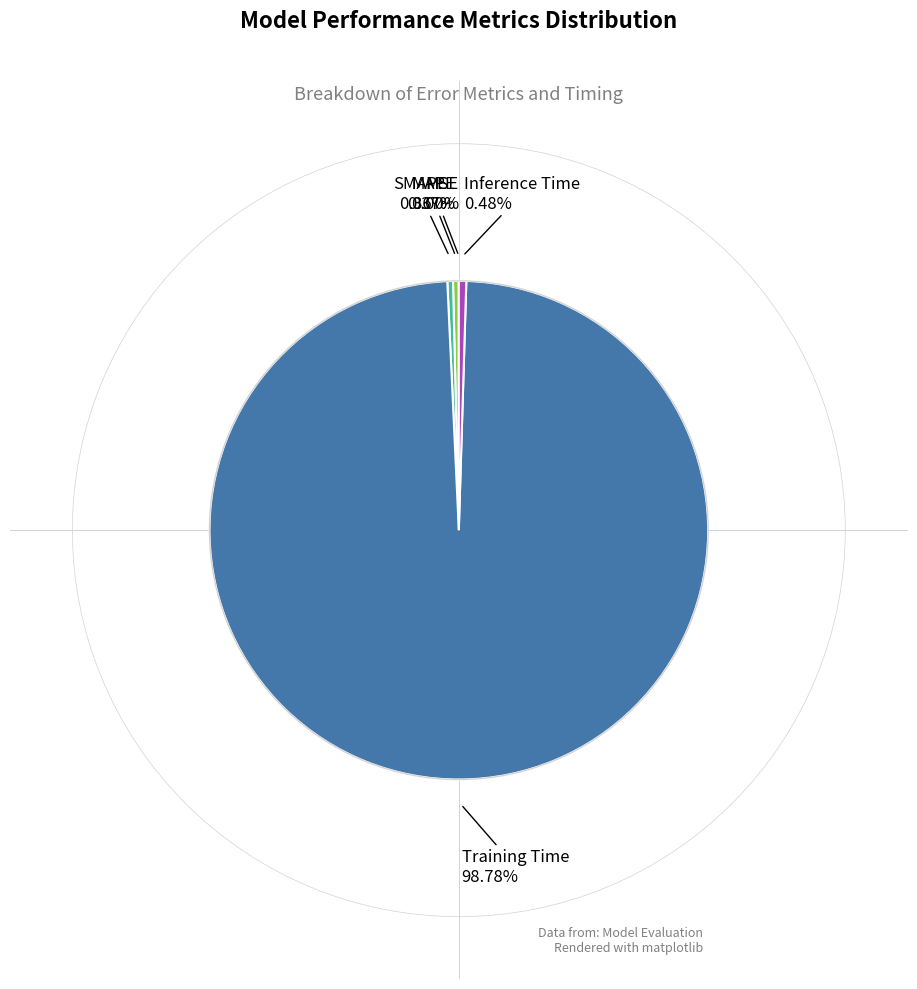

Does any single category account for the majority?

Yes